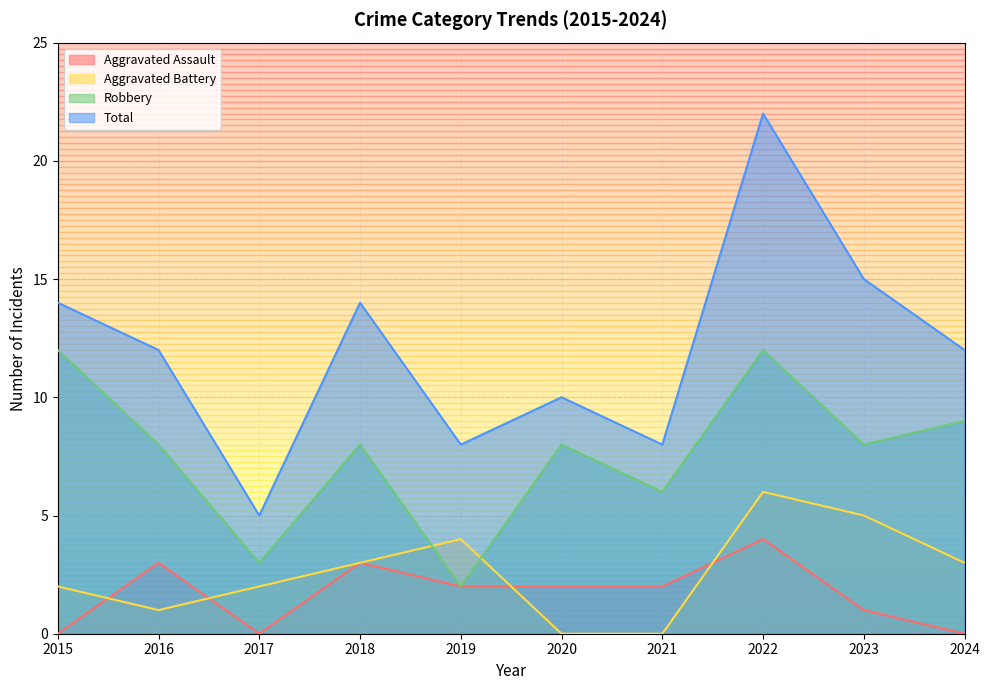

What is the total value across all series at 2023?

29